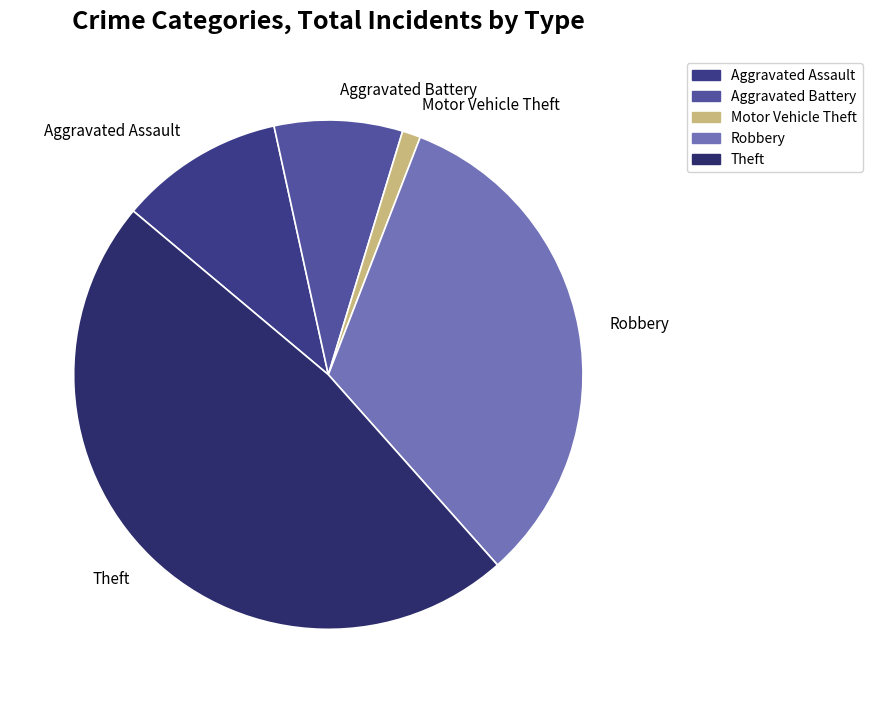

Rank the categories by value from lowest to highest.

Motor Vehicle Theft, Aggravated Battery, Aggravated Assault, Robbery, Theft